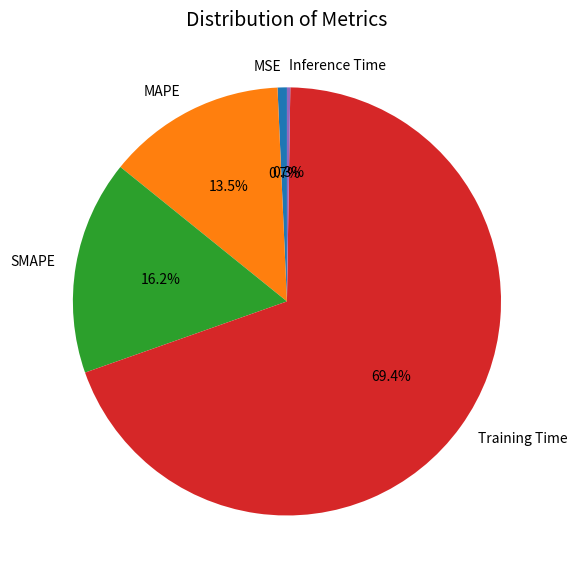

Combined, do MAPE and Training Time account for over 50%?

Yes